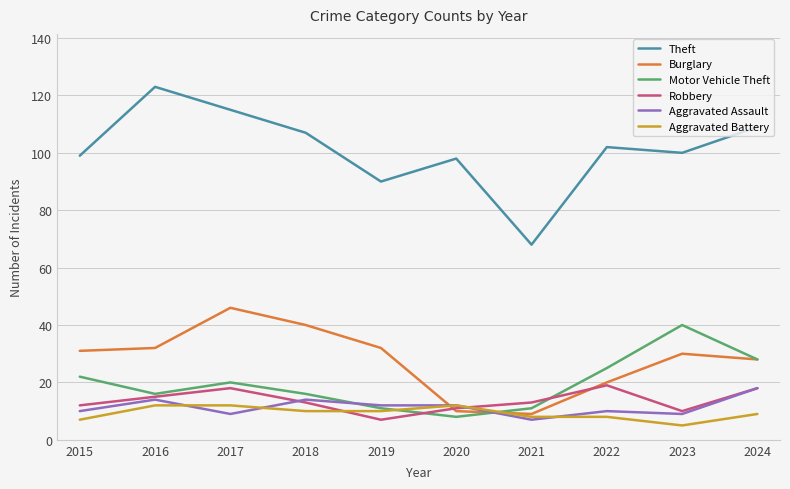

Which series ends up on top after the final intersection of Aggravated Assault and Aggravated Battery?

Aggravated Assault